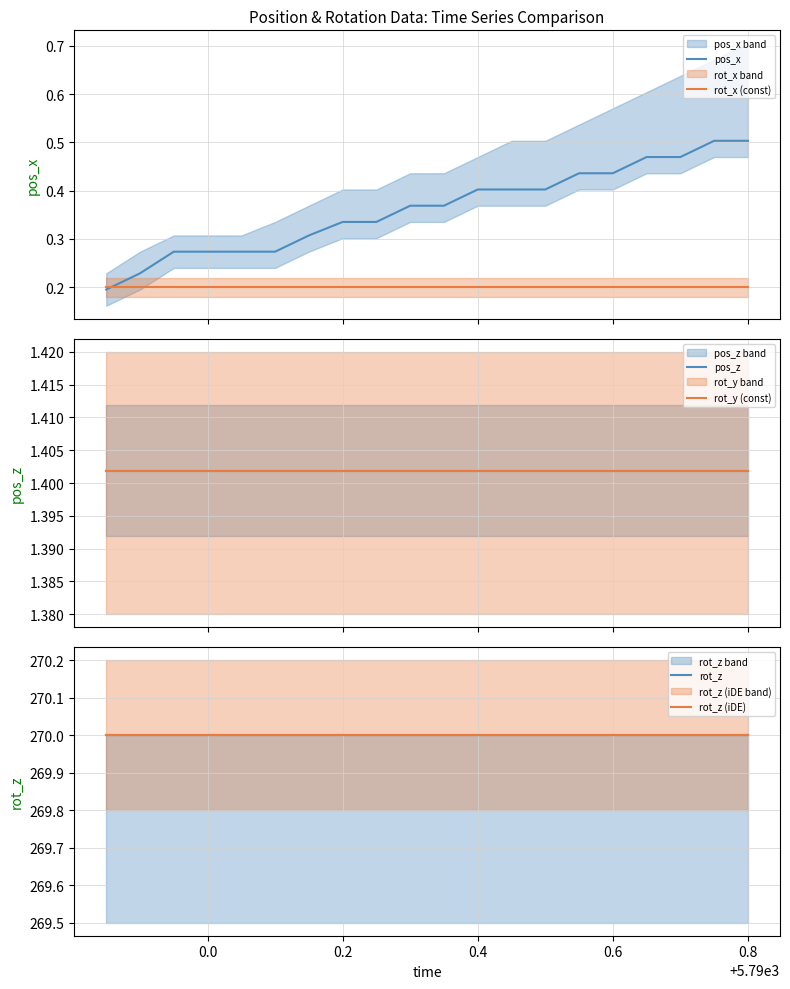

Reading right to left, what are all the values shown in this chart?

pos_x: 0.5	0.5	0.5	0.5	0.4	0.4	0.4	0.4	0.4	0.4	0.4	0.3	0.3	0.3	0.3	0.3	0.3	0.3	0.2	0.2
rot_x (const): 0.2	0.2	0.2	0.2	0.2	0.2	0.2	0.2	0.2	0.2	0.2	0.2	0.2	0.2	0.2	0.2	0.2	0.2	0.2	0.2
pos_z: 1.4	1.4	1.4	1.4	1.4	1.4	1.4	1.4	1.4	1.4	1.4	1.4	1.4	1.4	1.4	1.4	1.4	1.4	1.4	1.4
rot_y (const): 1.4	1.4	1.4	1.4	1.4	1.4	1.4	1.4	1.4	1.4	1.4	1.4	1.4	1.4	1.4	1.4	1.4	1.4	1.4	1.4
rot_z: 270.0	270.0	270.0	270.0	270.0	270.0	270.0	270.0	270.0	270.0	270.0	270.0	270.0	270.0	270.0	270.0	270.0	270.0	270.0	270.0
rot_z (iDE): 270.0	270.0	270.0	270.0	270.0	270.0	270.0	270.0	270.0	270.0	270.0	270.0	270.0	270.0	270.0	270.0	270.0	270.0	270.0	270.0